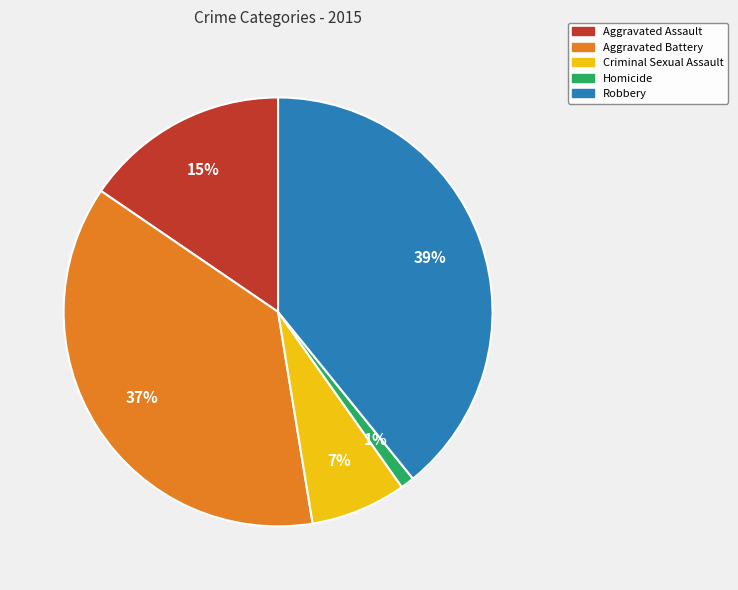

Combined, do Robbery and Aggravated Battery account for over 50%?

Yes